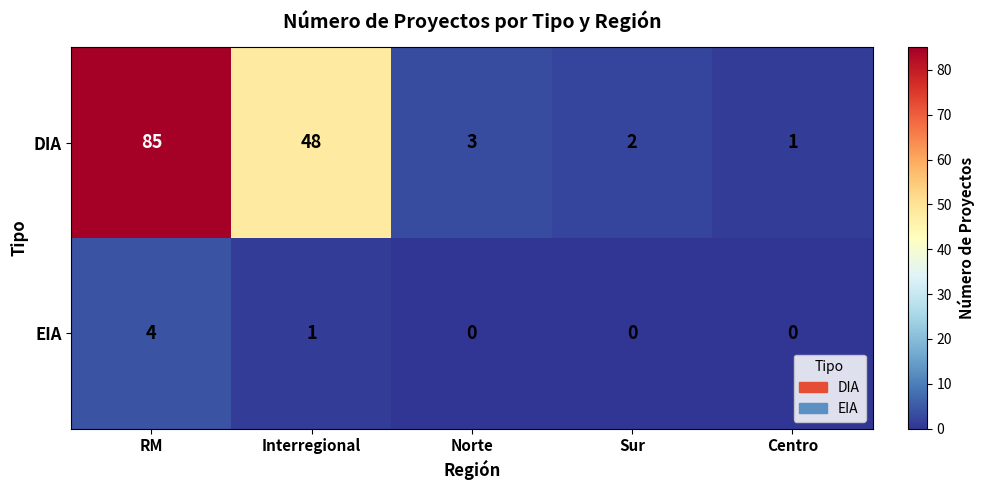

True or false: DIA has a value of 11 at Interregional.

False